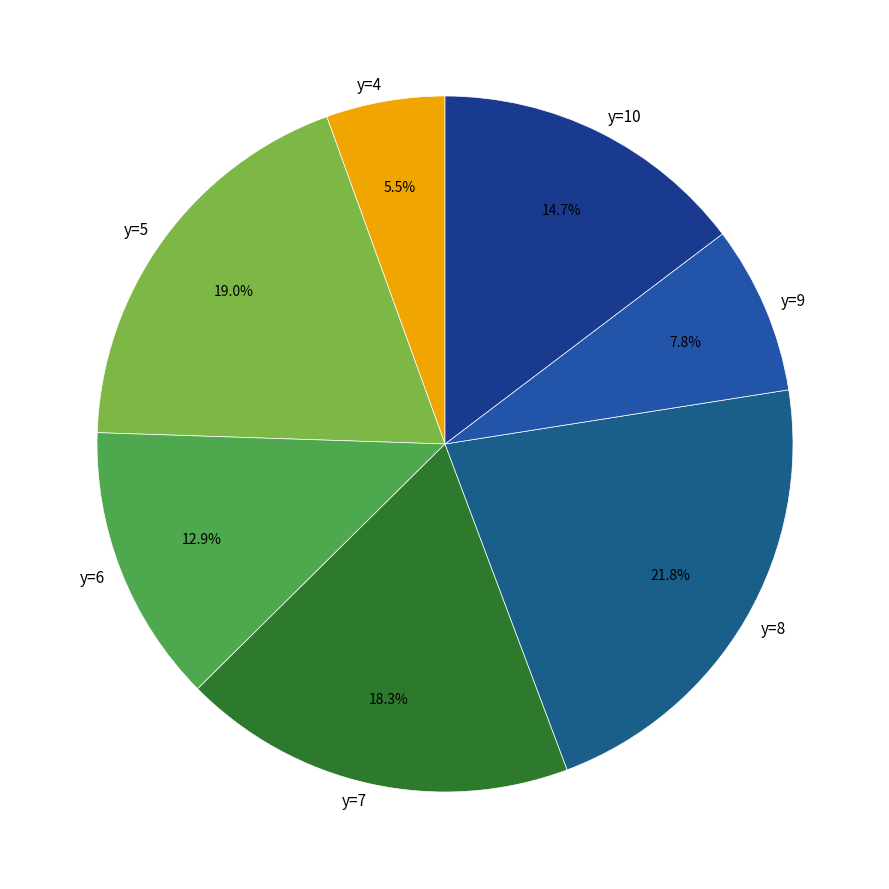

To the nearest percent, what percentage of the pie is y=7?

18%